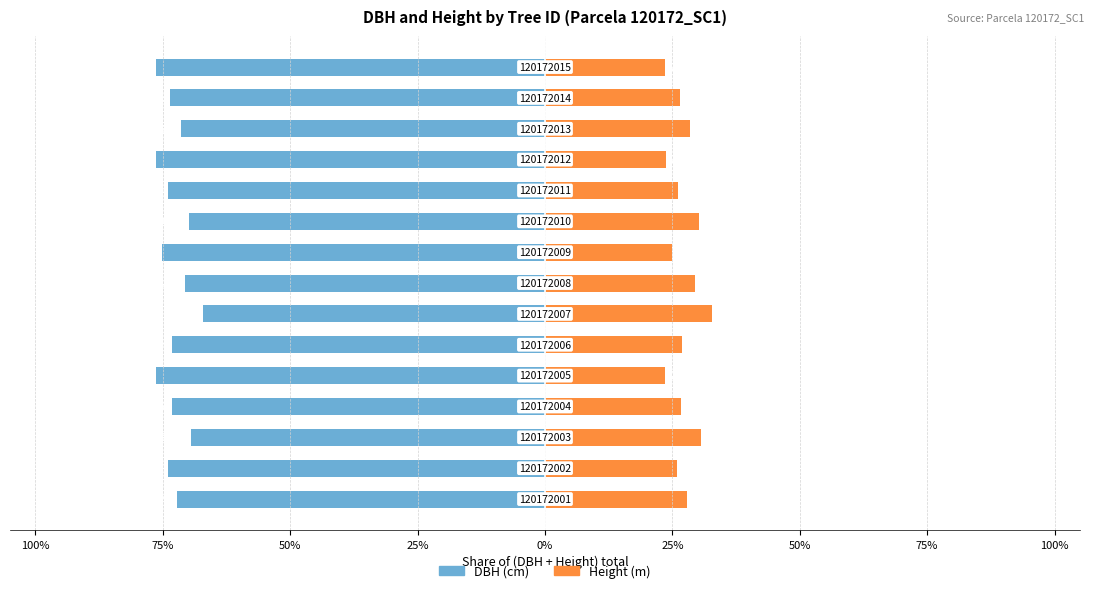

What are all the series names shown in the legend?

DBH (cm), Height (m)